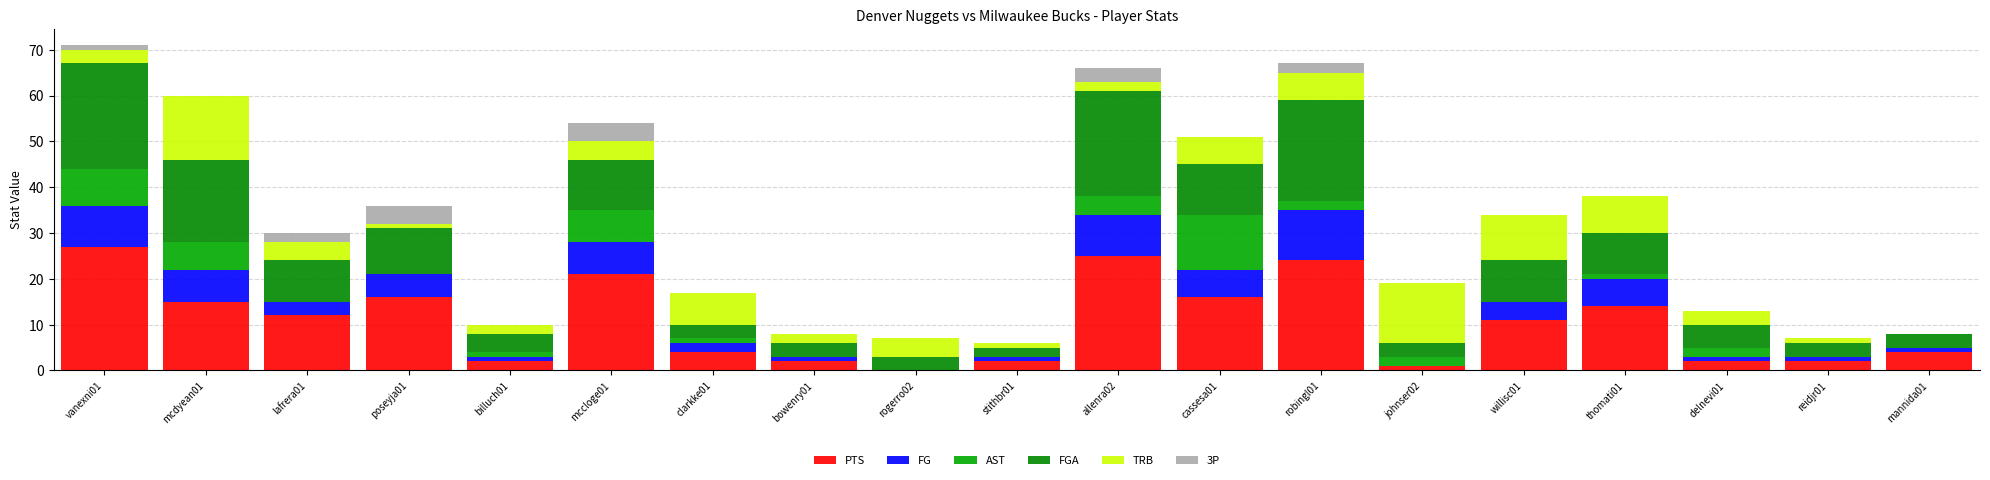

Count the number of data series in this chart.

6